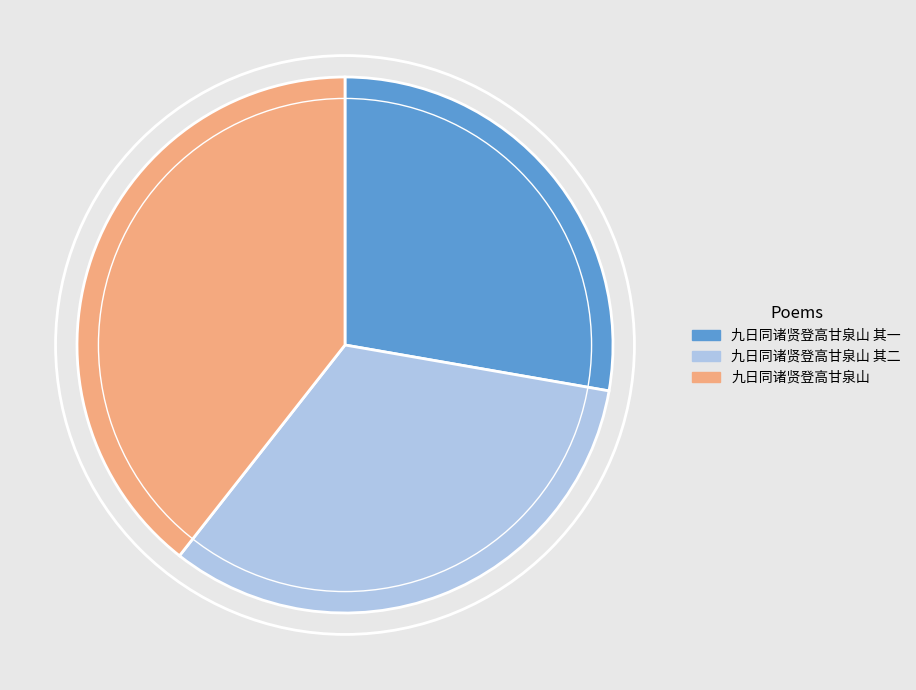

Combined, do 九日同诸贤登高甘泉山 其二 and 九日同诸贤登高甘泉山 account for over 50%?

Yes